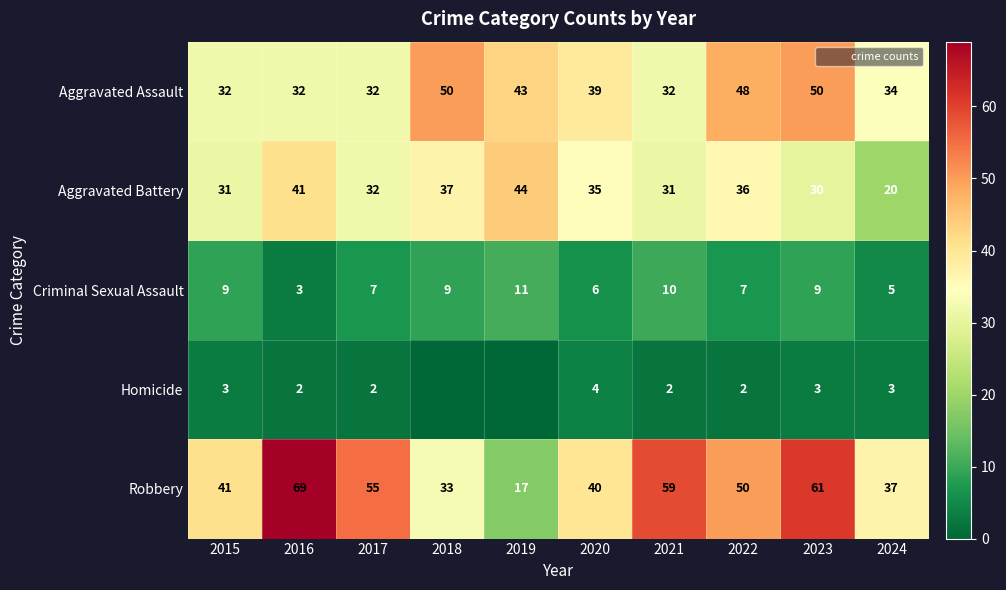

What is the difference between the highest and lowest values at 2019?

44